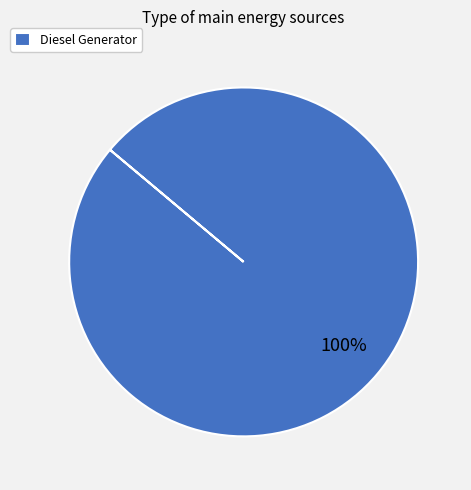

Is it true that Diesel Generator is 86% of the pie?

False